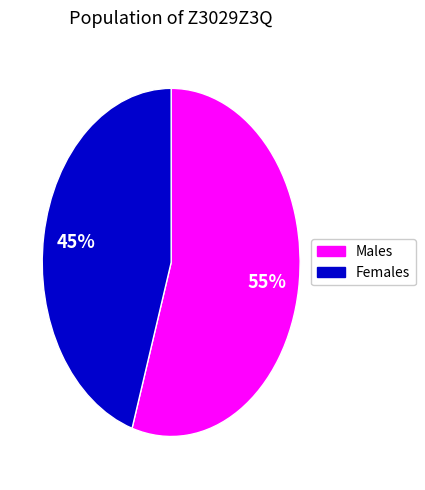

What is the largest slice in the pie chart?

Males